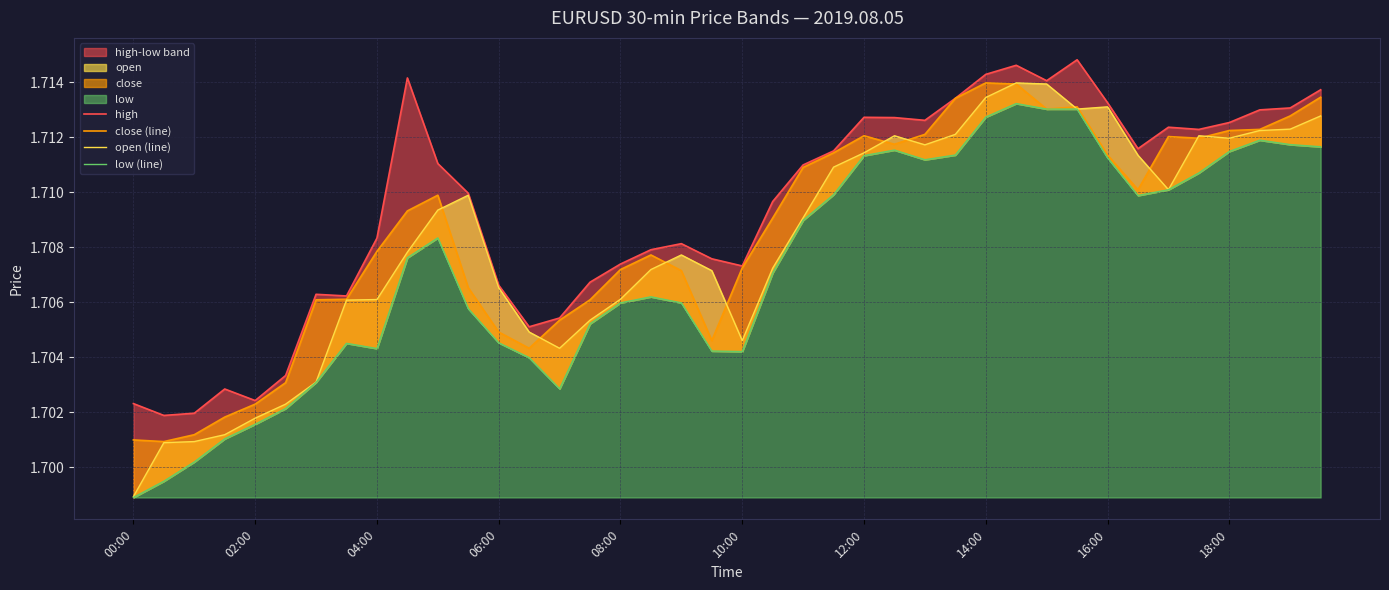

How many interior local valleys does the close (line) series have?

7